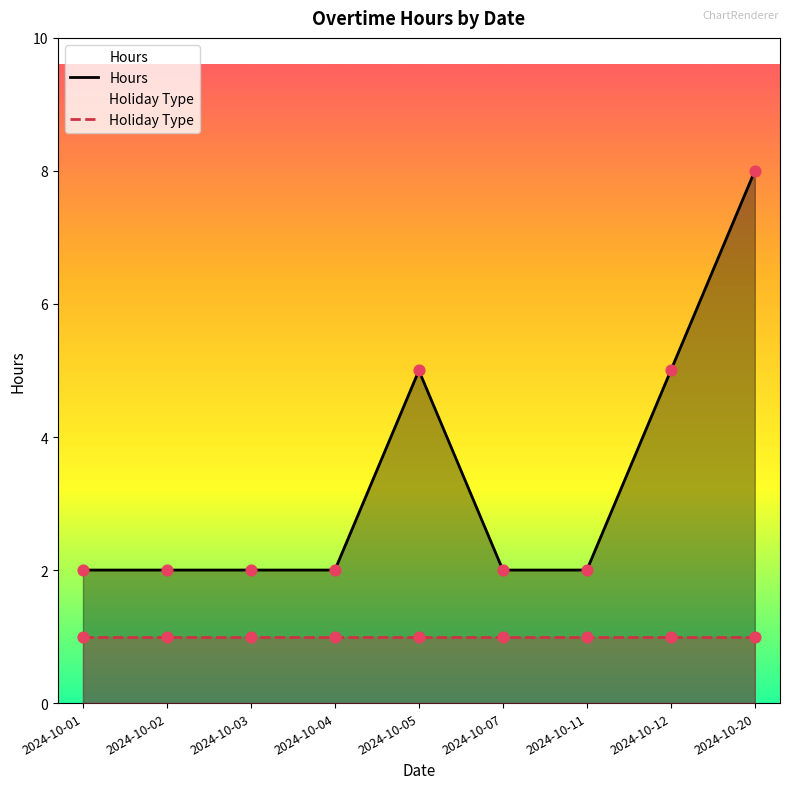

What is the ratio of the value at 2024-10-01 to the value at 2024-10-20?

0.2